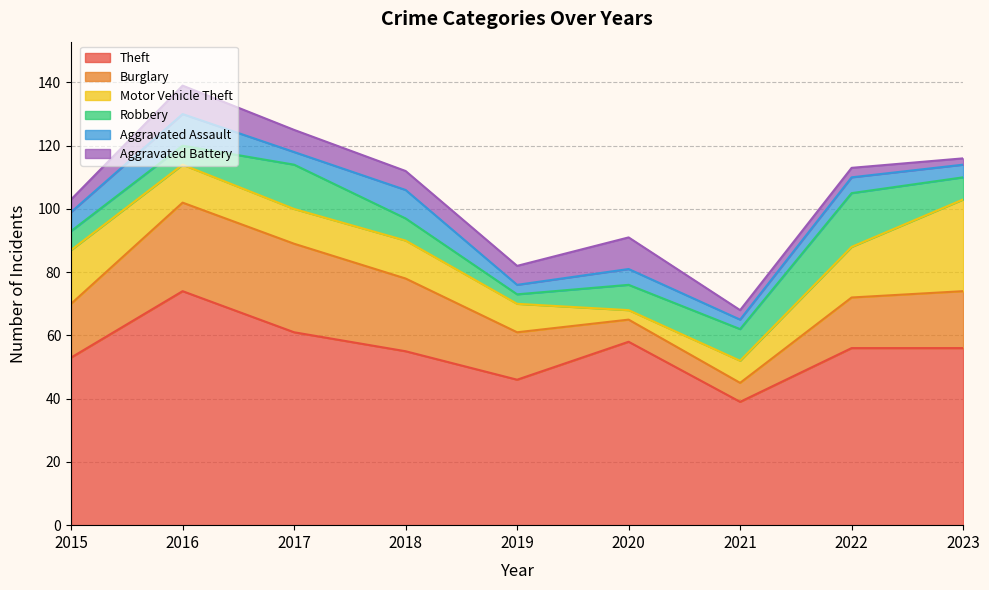

The Robbery series shows 17 at 2022. True or false?

True